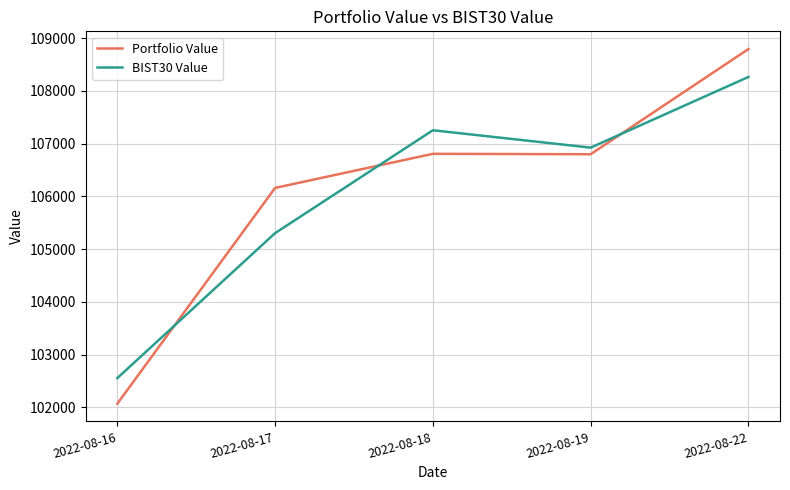

Which series has the largest total across all categories?

Portfolio Value